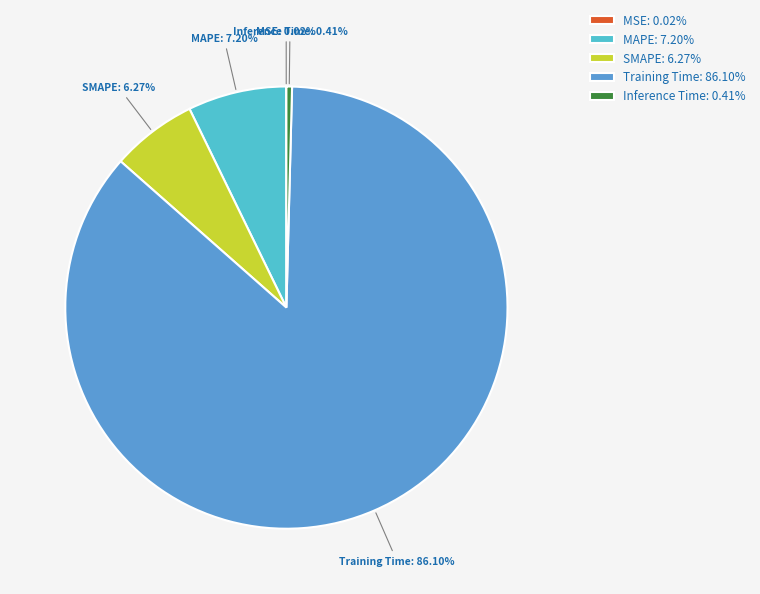

Does any single category account for the majority?

Yes